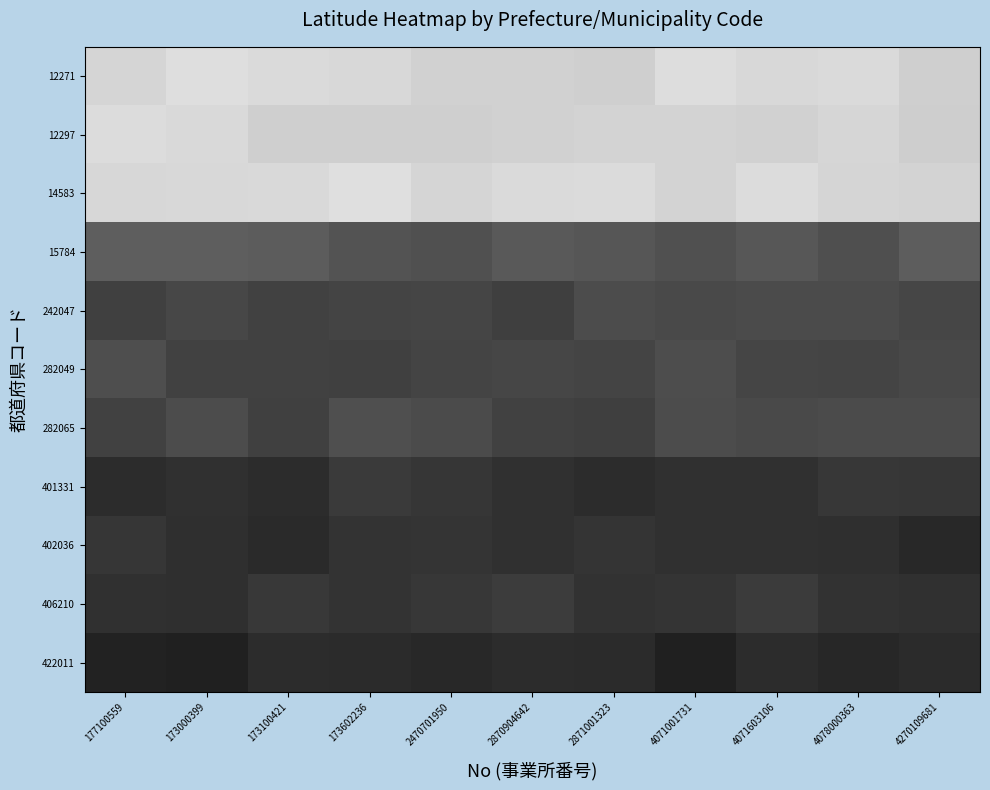

What is the difference between the highest and lowest values at 4078000363?

10.9